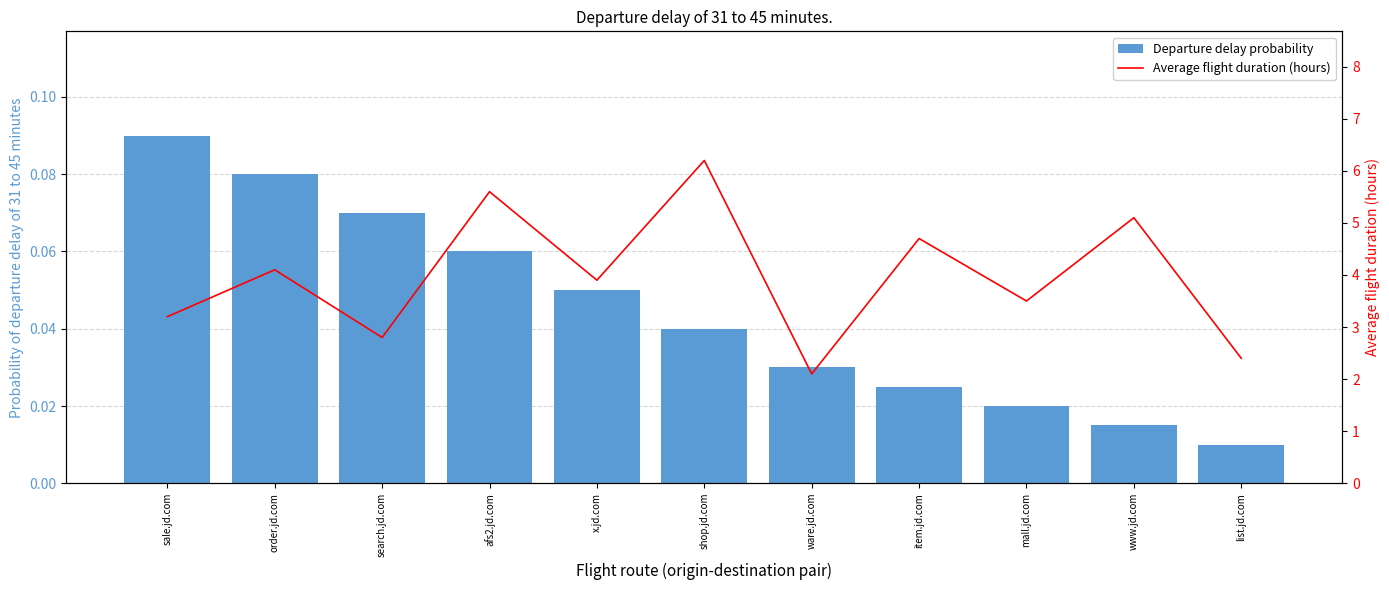

What is the value of the Departure delay probability bar at the 2nd from the left?

0.1